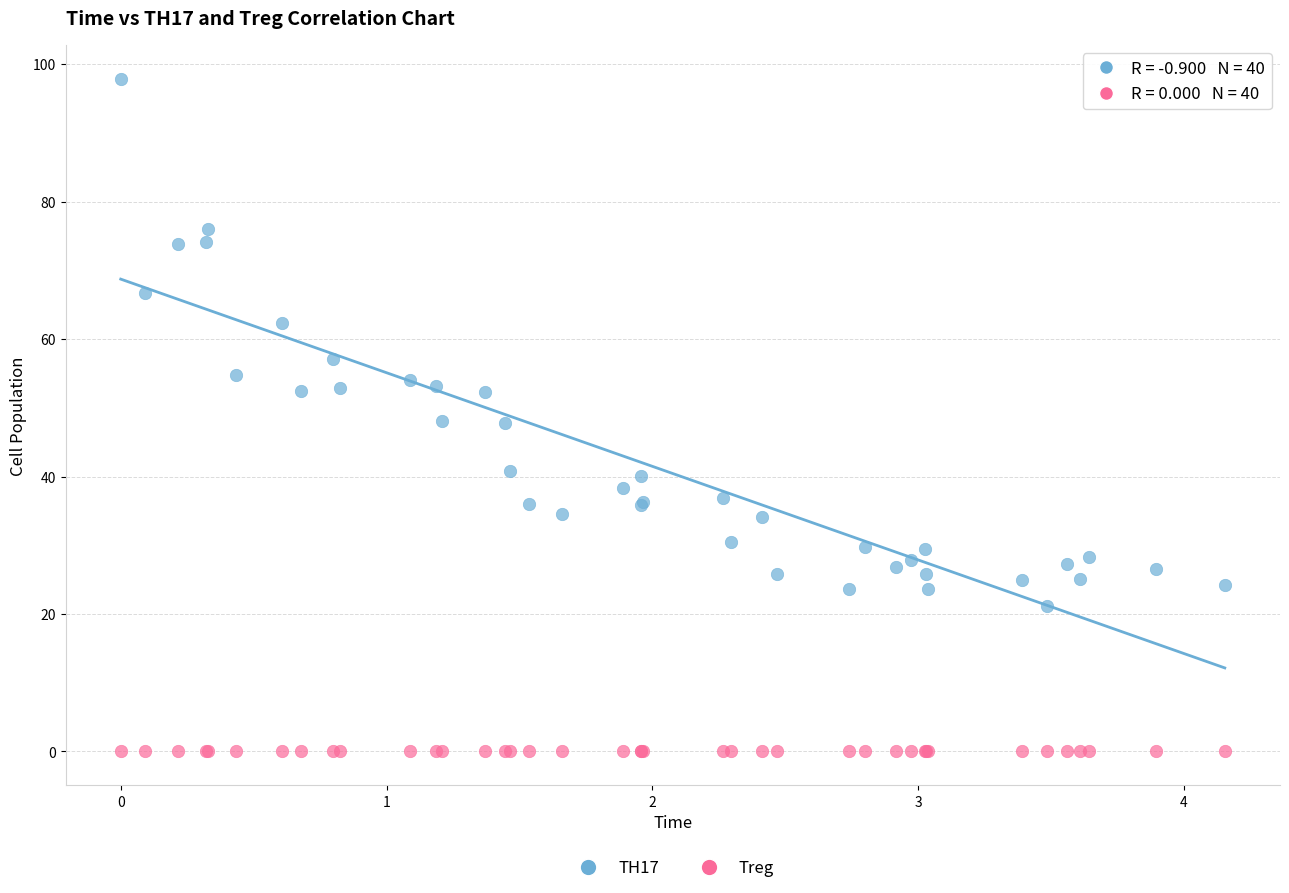

Which series reaches the maximum Y coordinate?

TH17